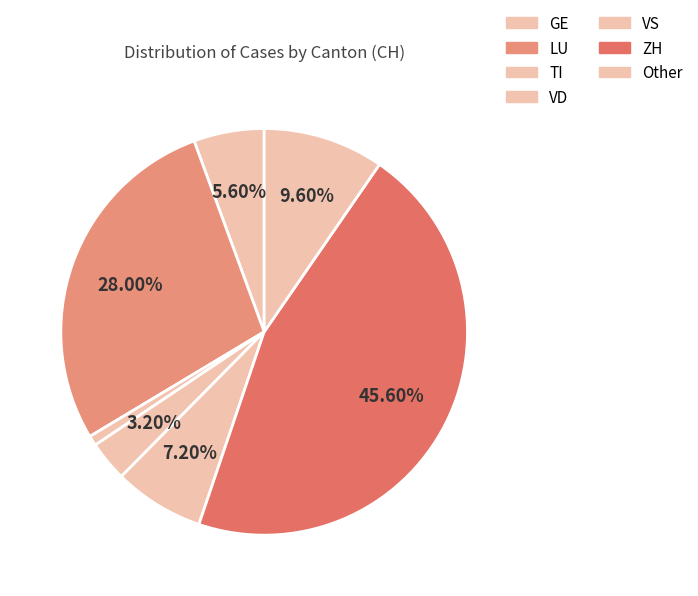

Does any single category account for the majority?

No